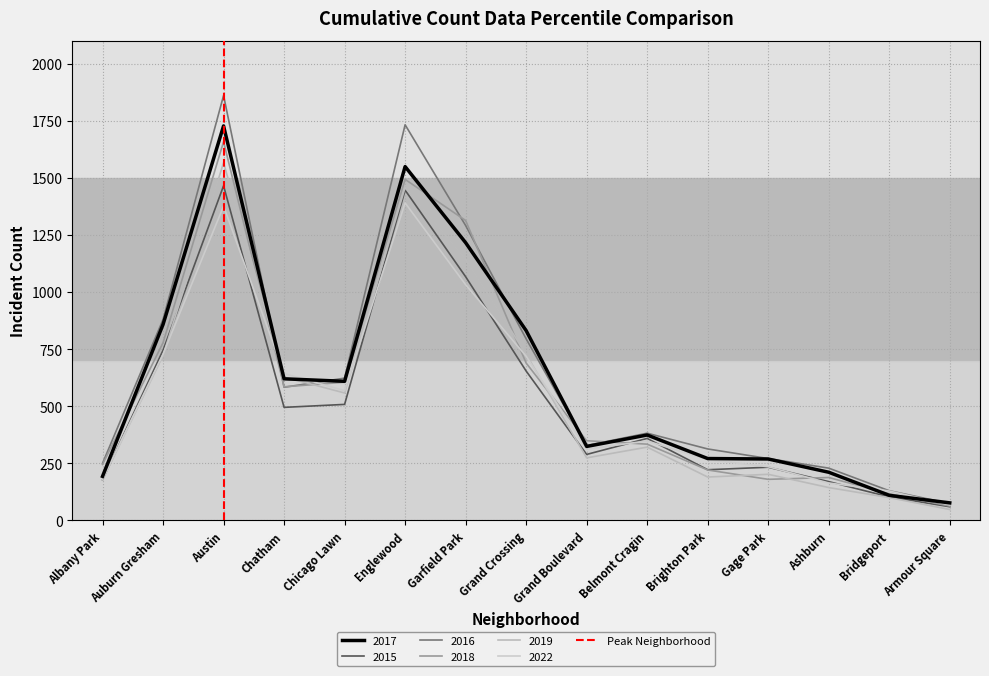

Between Albany Park and Auburn Gresham, which is larger?

Auburn Gresham